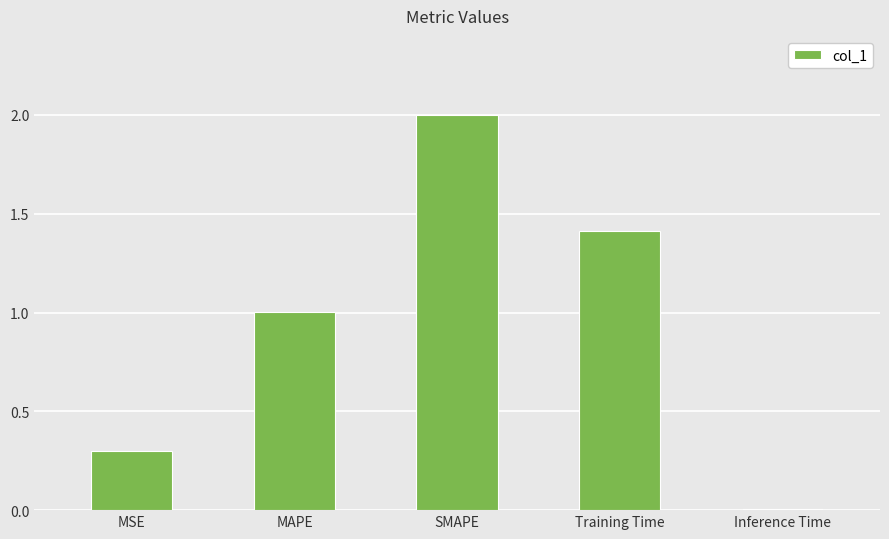

The value at SMAPE is 1.4. True or false?

False